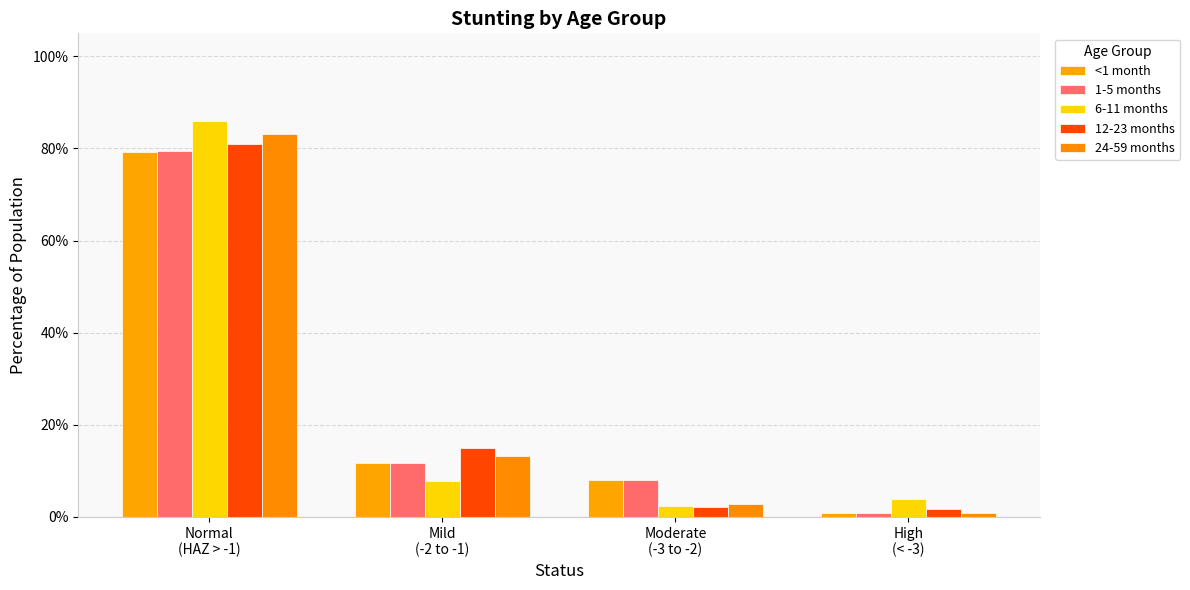

What is the difference between the 1-5 months values at Moderate
(-3 to -2) and High
(< -3)?

0.1